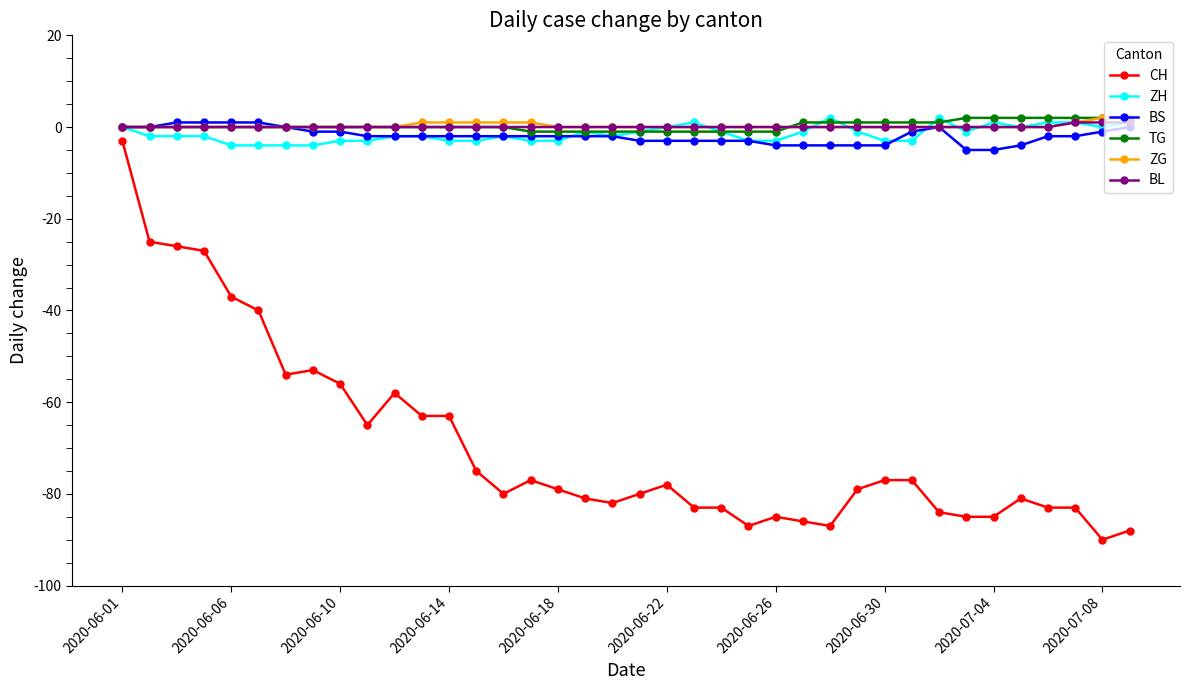

How many data points does each series have?

38